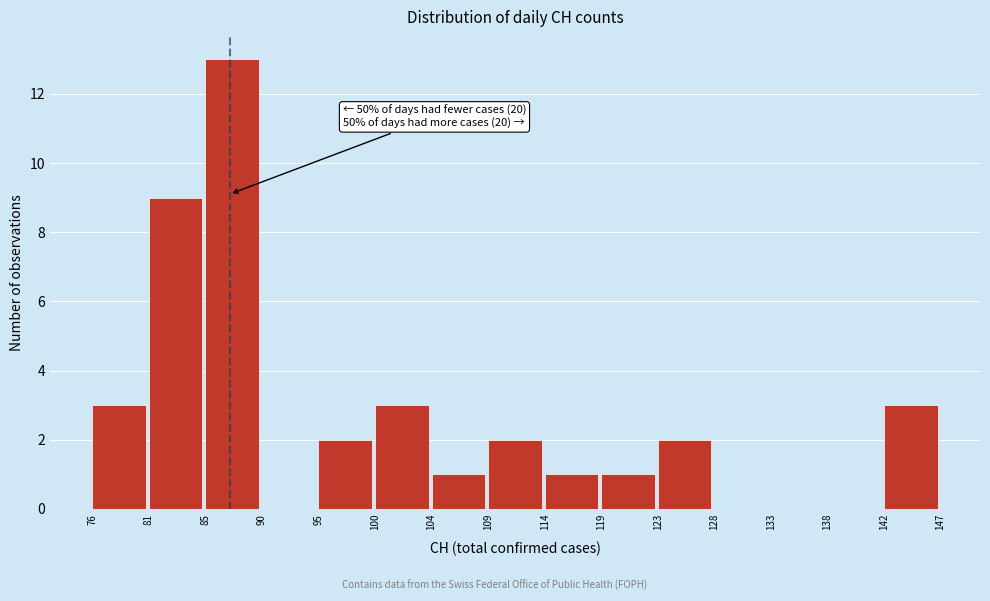

Which range on the x-axis has the tallest bar?

85 to 90